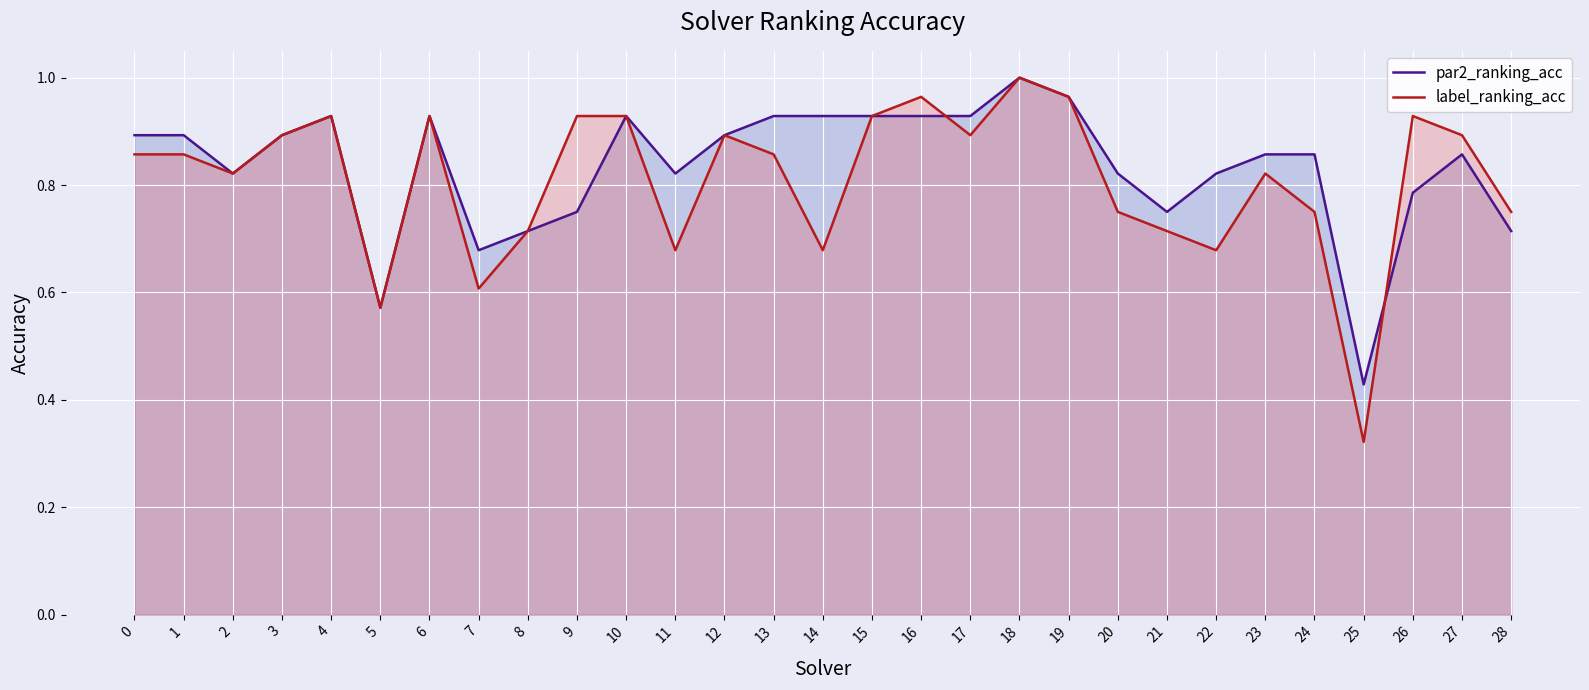

How many lines are shown in the chart?

2